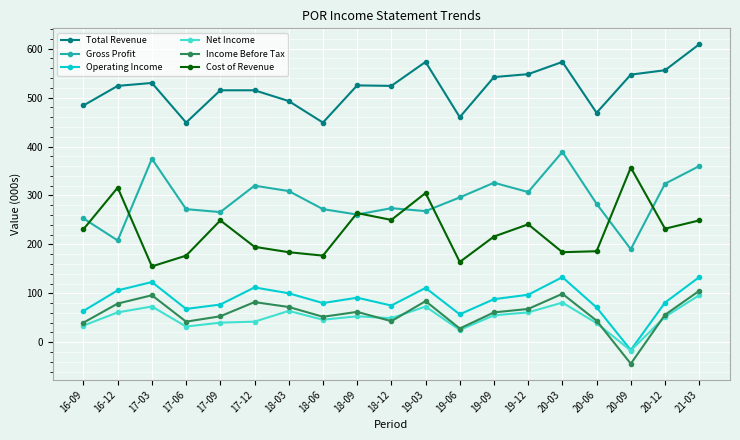

How many data points in Gross Profit are less than 283?

9